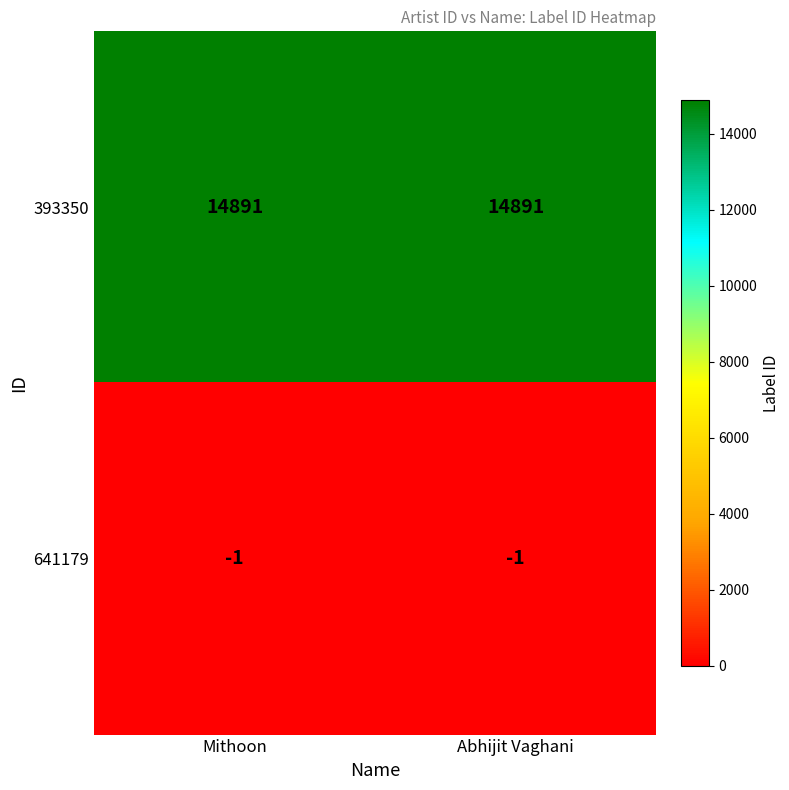

Is the value of 393350 at Mithoon greater than the value of 641179 at Mithoon?

Yes